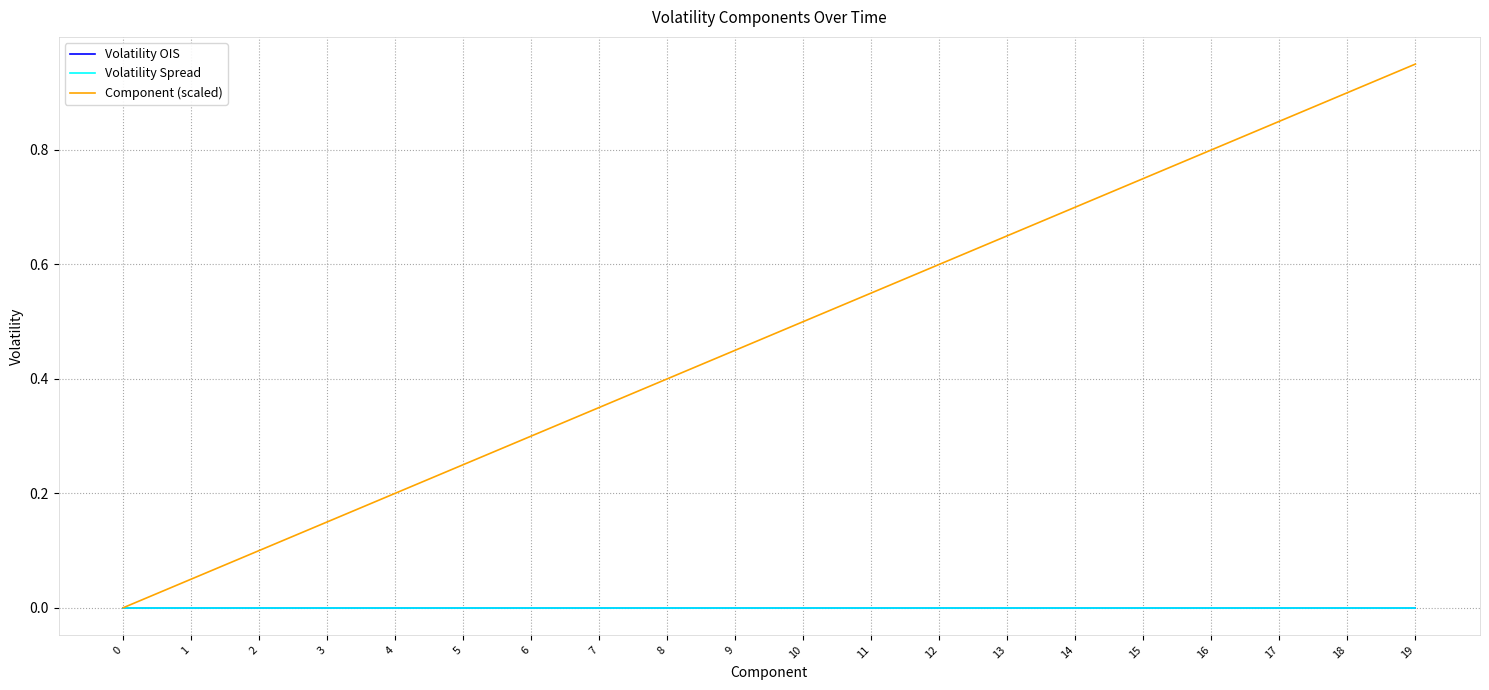

Rank the series by their maximum value, from highest to lowest.

Component (scaled), Volatility OIS, Volatility Spread